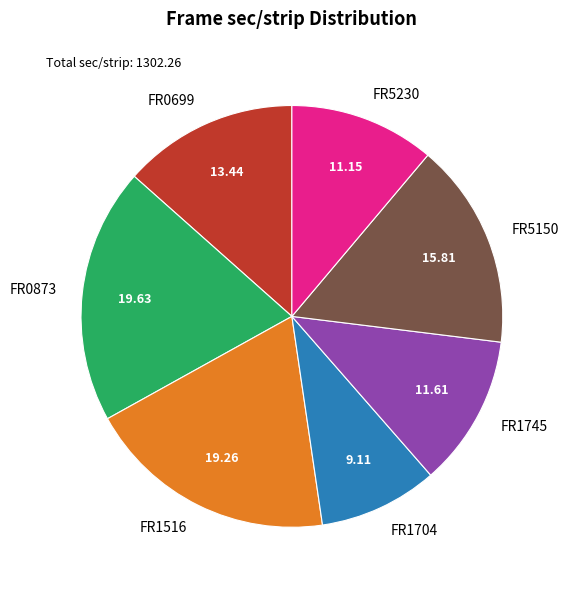

Does FR1704 account for over 50% of the chart?

No